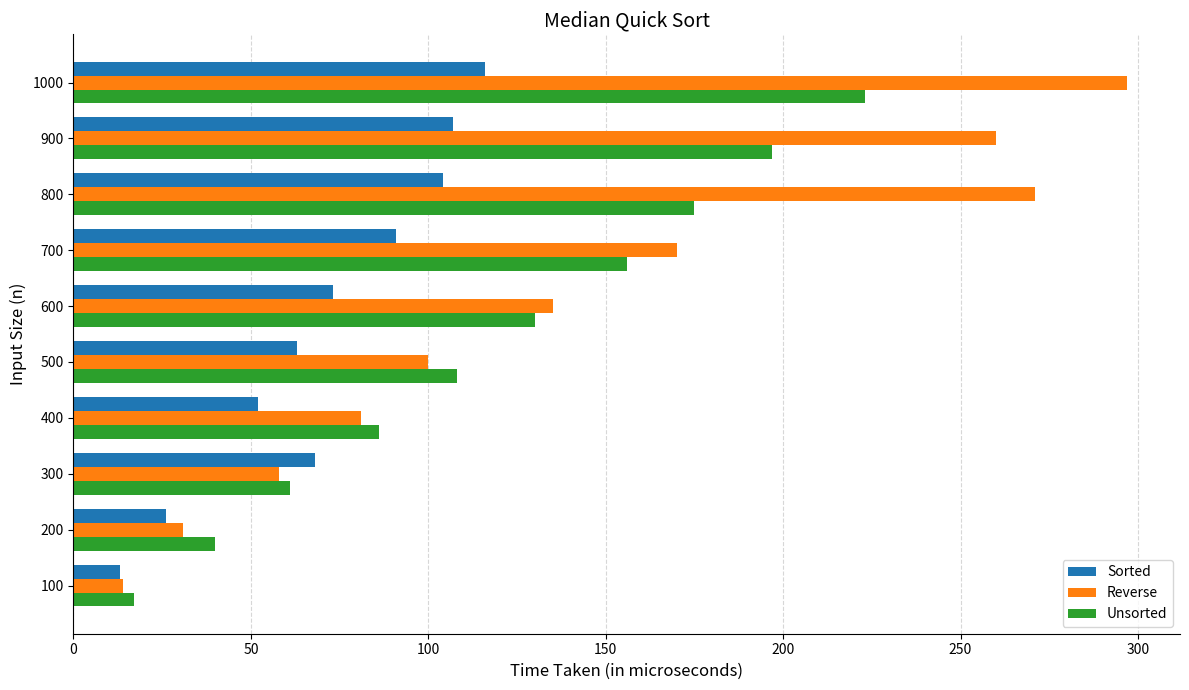

At which category is the sum across all series the highest?

1000